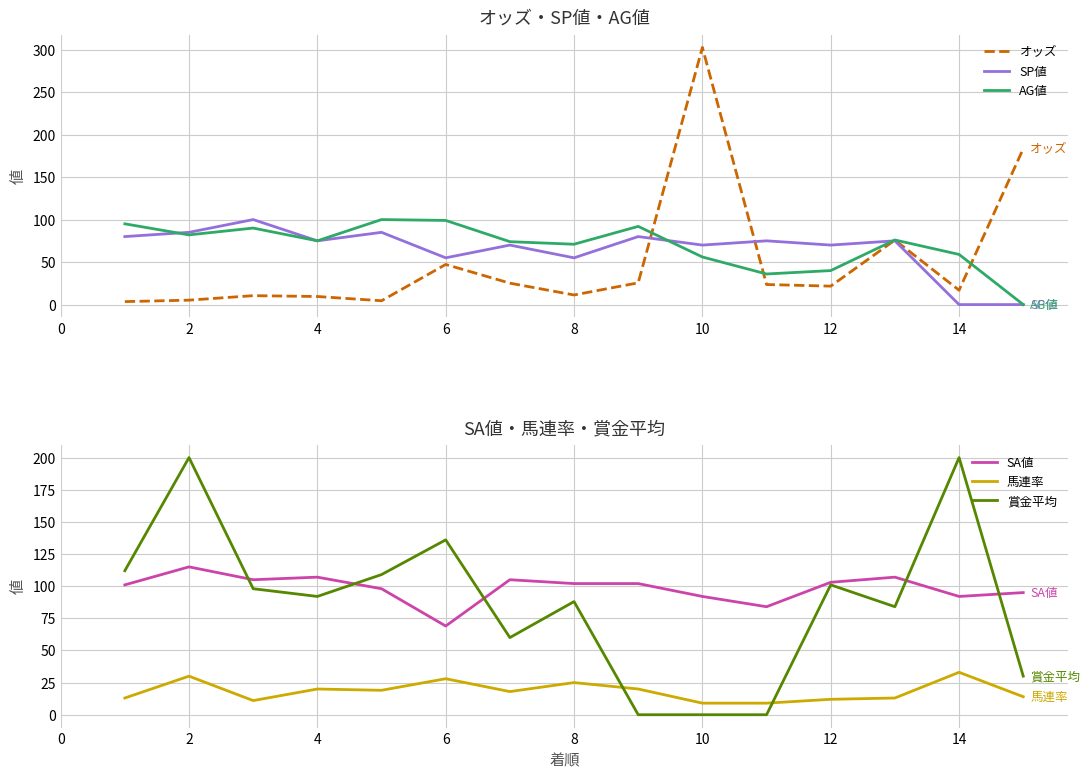

The value of SP値 at 6 is 73.3. True or false?

False